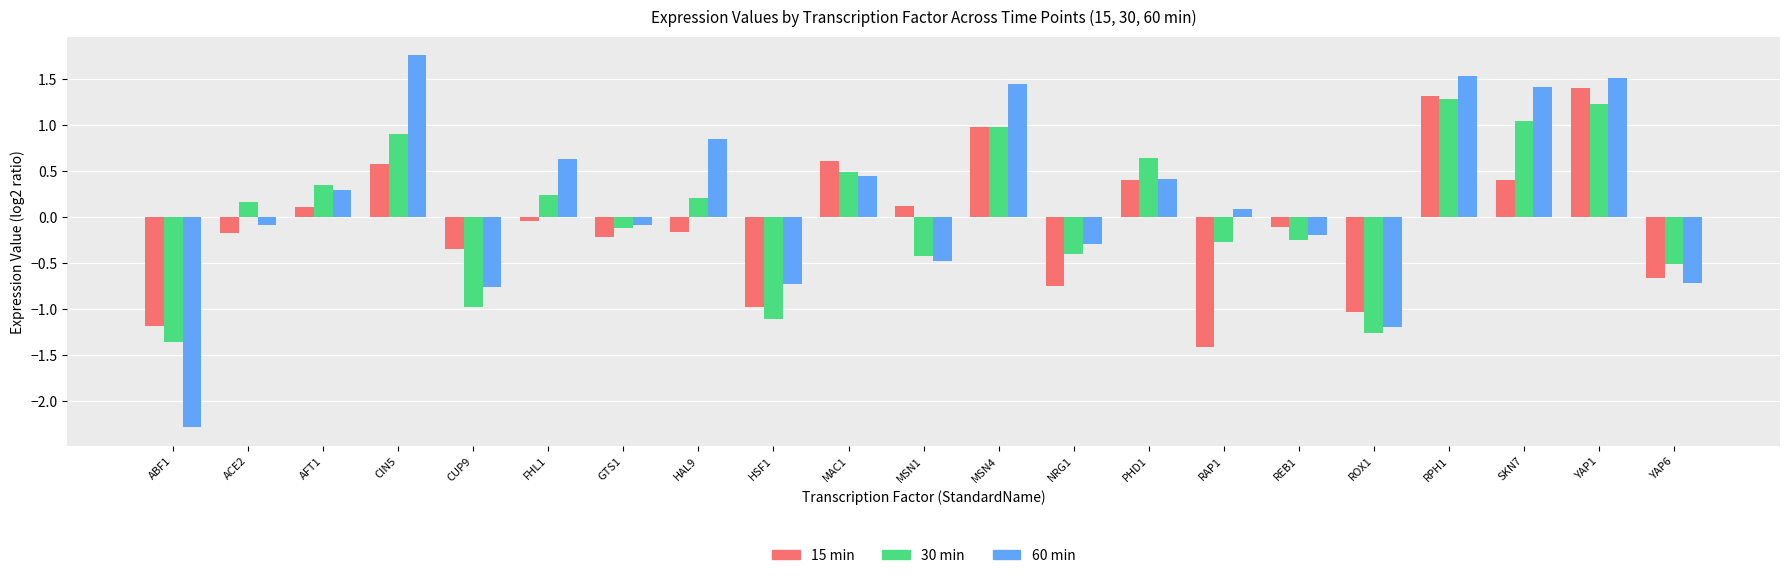

What is the total value across all series at ROX1?

-3.5